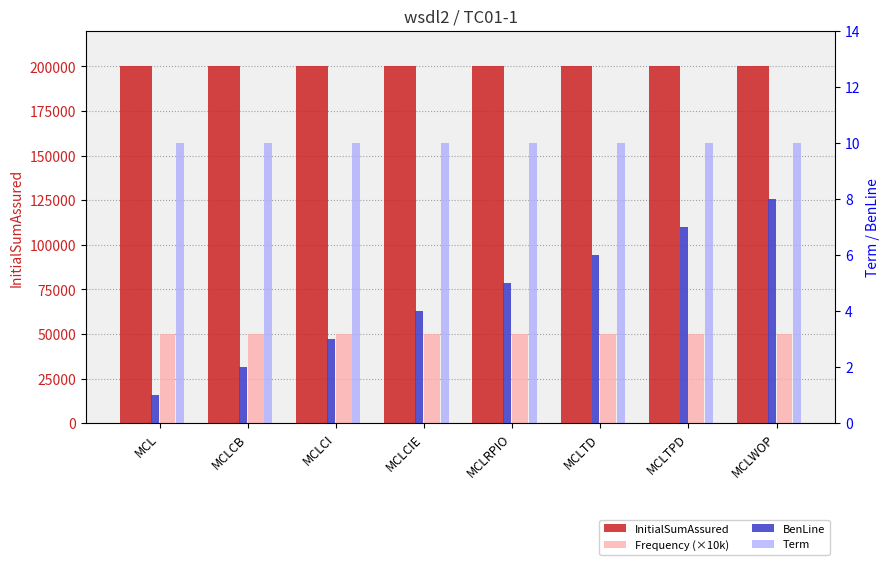

The value of BenLine at MCLTD is 4. True or false?

False